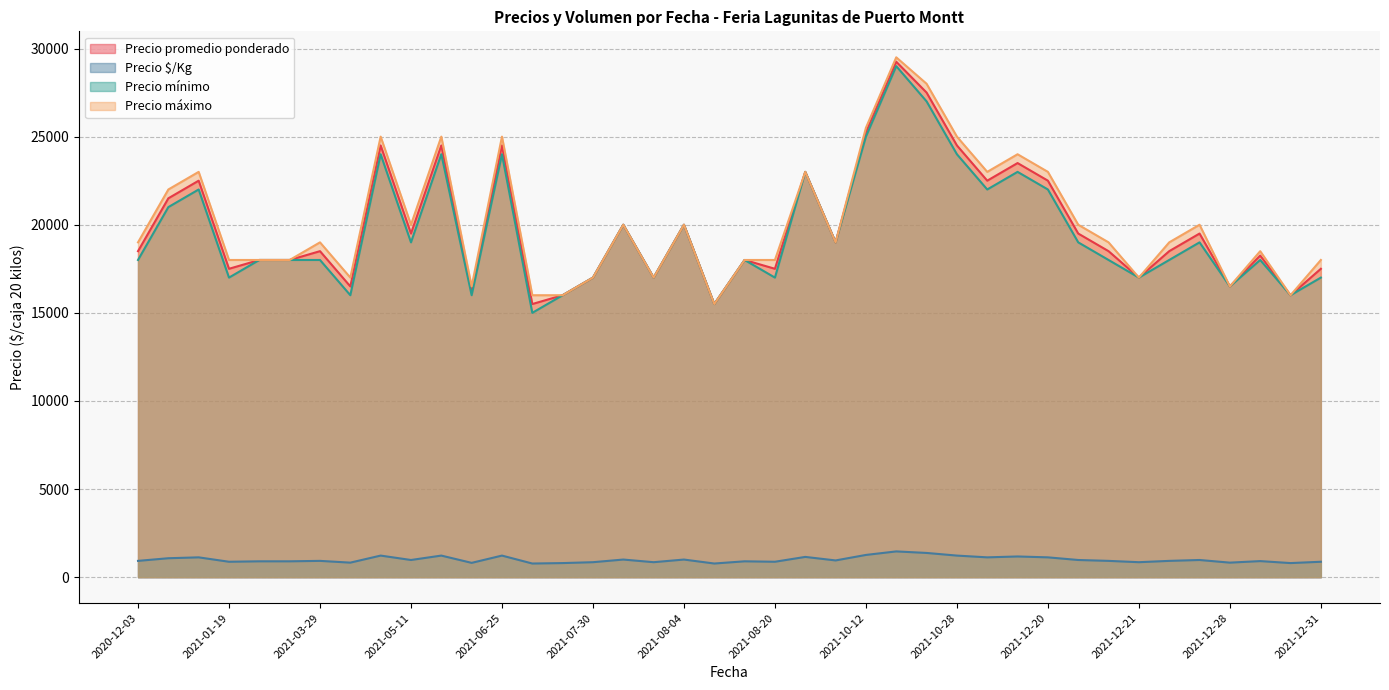

Which label corresponds to the smallest value in the chart?

2021-08-17